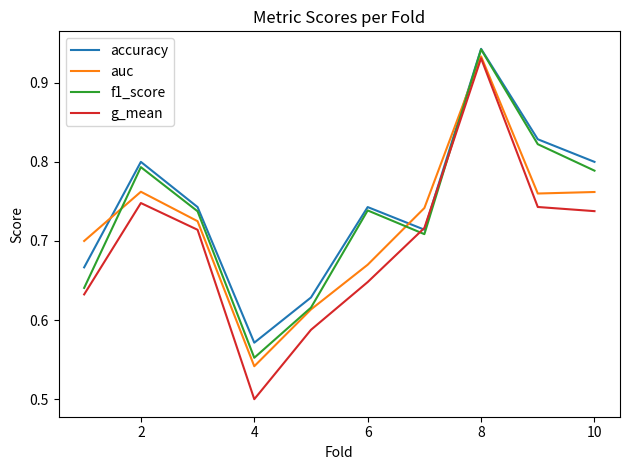

Which series has the largest range (max minus min)?

g_mean